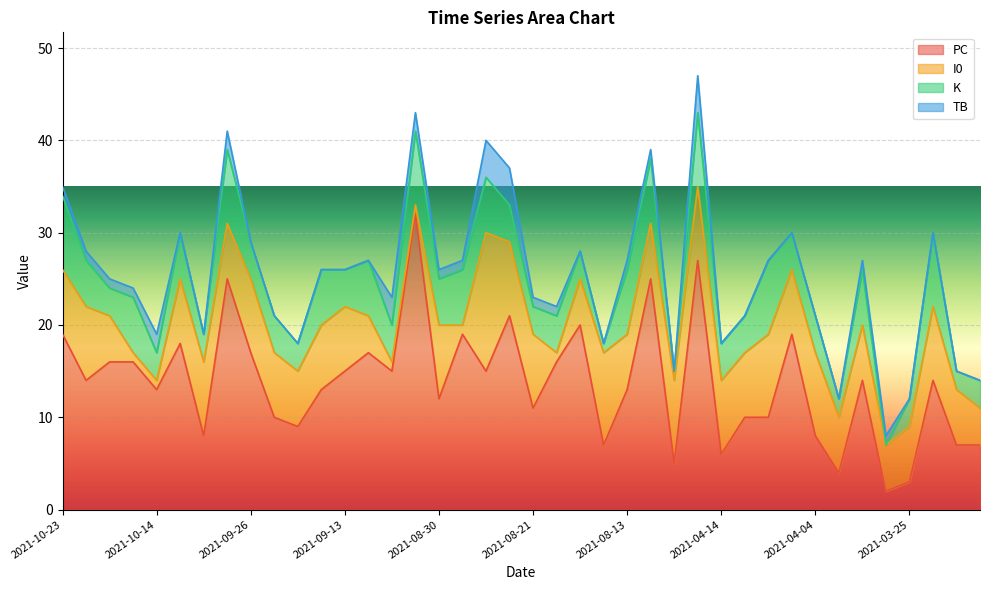

Reading right to left, list all the values displayed in this chart.

PC: 7	7	14	3	2	14	4	8	19	10	10	6	27	5	25	13	7	20	16	11	21	15	19	12	32	15	17	15	13	9	10	17	25	8	18	13	16	16	14	19
I0: 4	6	8	6	5	6	6	9	7	9	7	8	8	9	6	6	10	5	1	8	8	15	1	8	1	1	4	7	7	6	7	8	6	8	7	1	1	5	8	7
K: 3	2	8	3	0	6	2	4	4	8	4	4	8	1	7	7	1	3	4	3	4	6	6	5	8	4	6	4	6	3	4	4	8	3	5	3	6	3	5	8
TB: 0	0	0	0	1	1	0	0	0	0	0	0	4	0	1	1	0	0	1	1	4	4	1	1	2	3	0	0	0	0	0	0	2	0	0	2	1	1	1	1